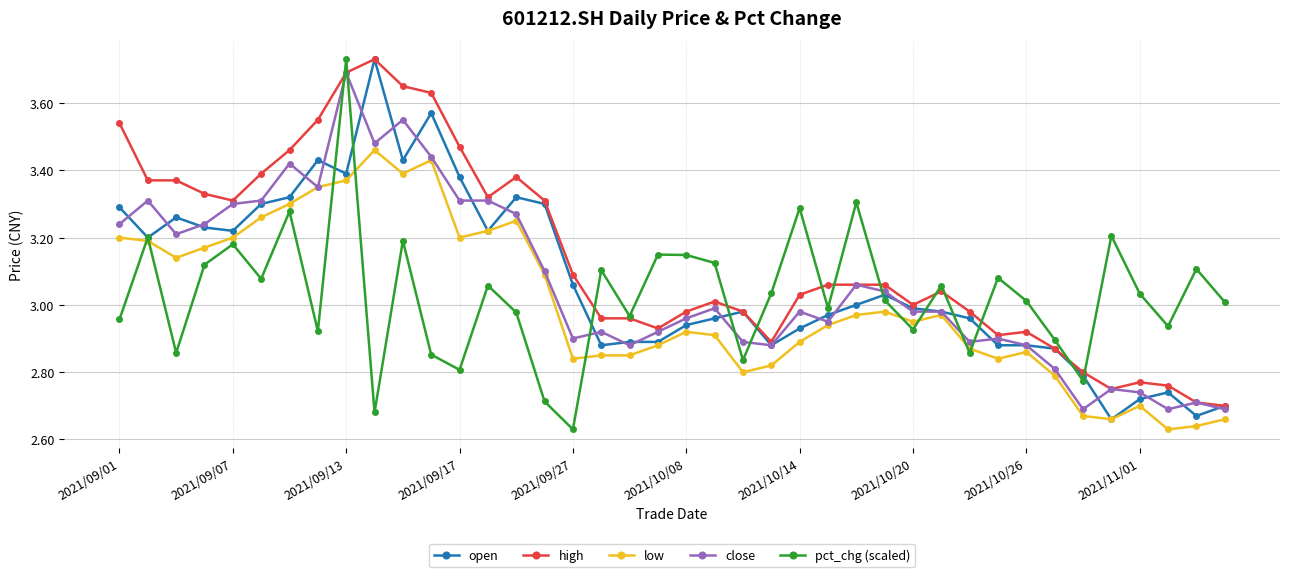

Which series has the largest total across all categories?

high